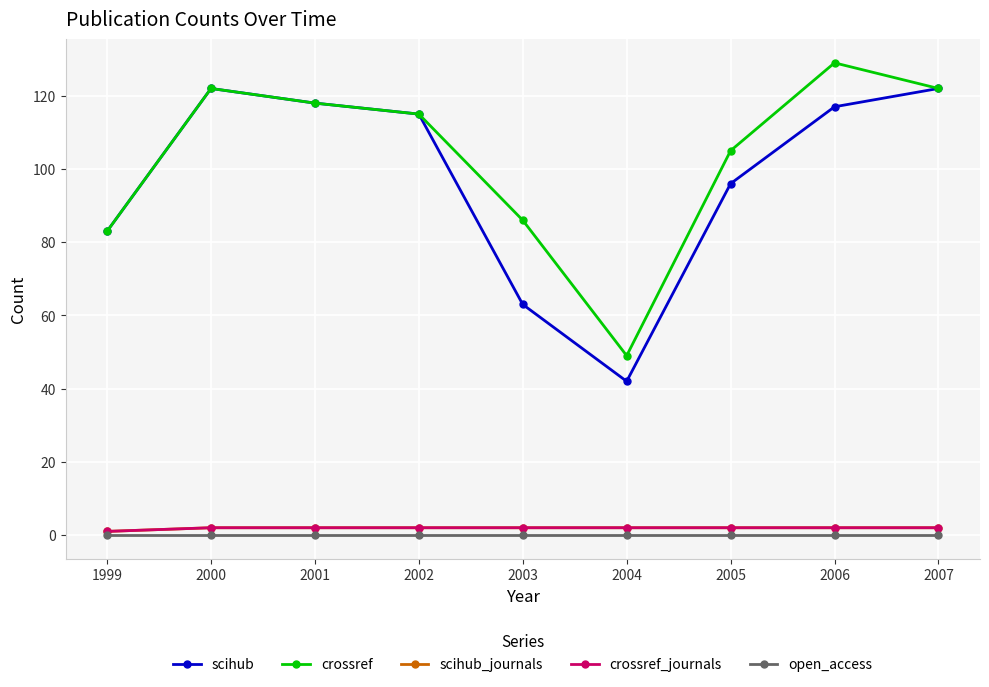

Does the chart display data point markers on the line(s)?

Yes